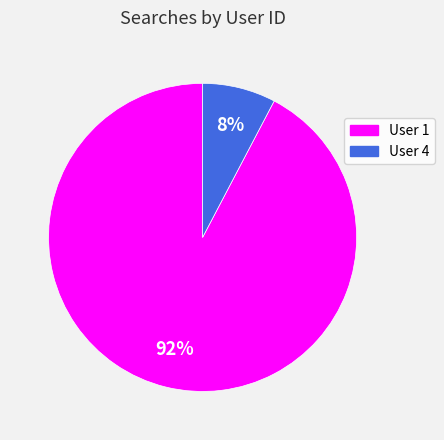

Is there any slice that represents more than half of the pie?

Yes